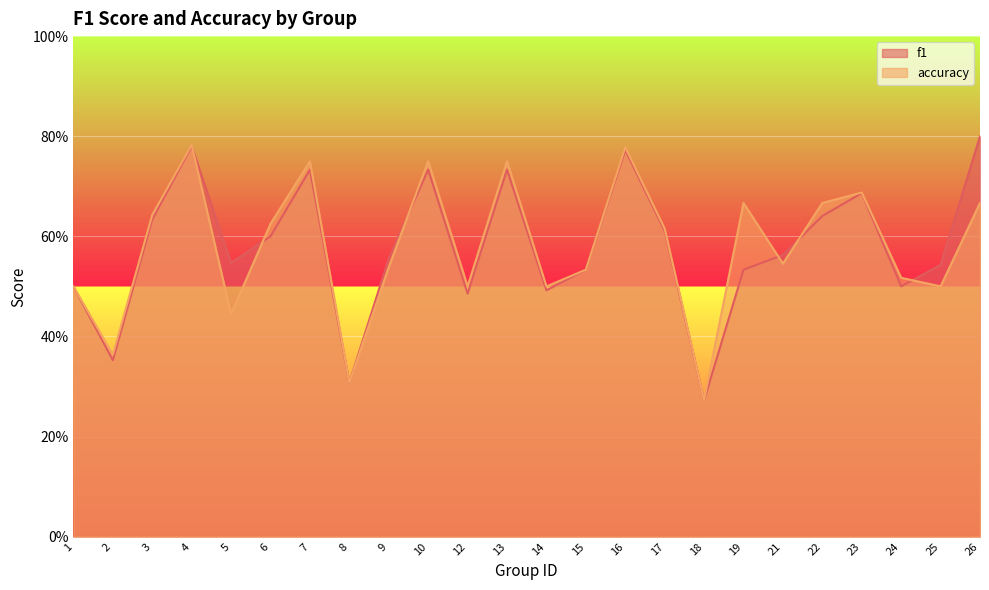

What is the sum of the f1 values at 5 and 17?

1.2